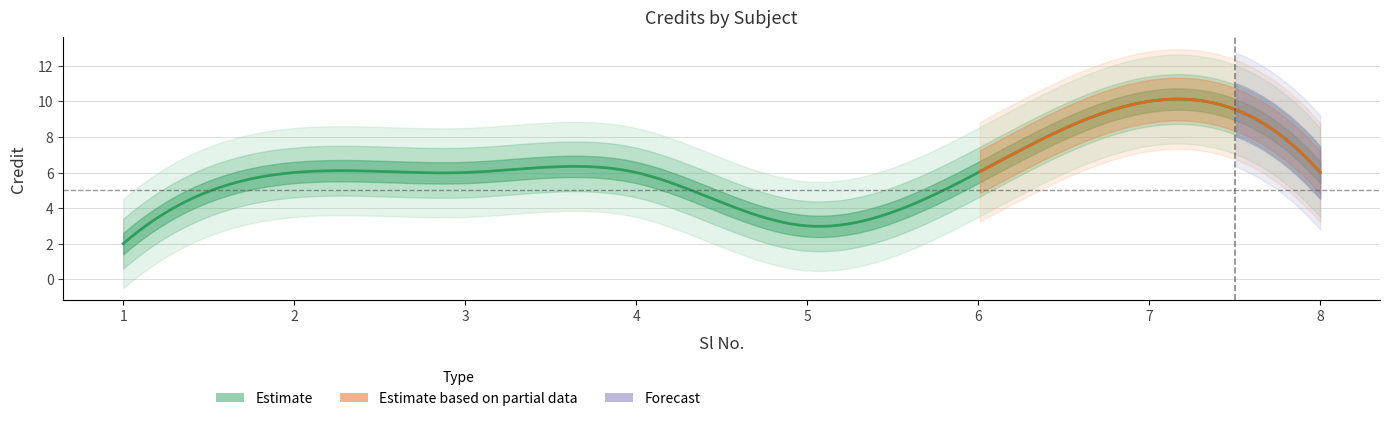

Which category has the lowest value across all series?

1